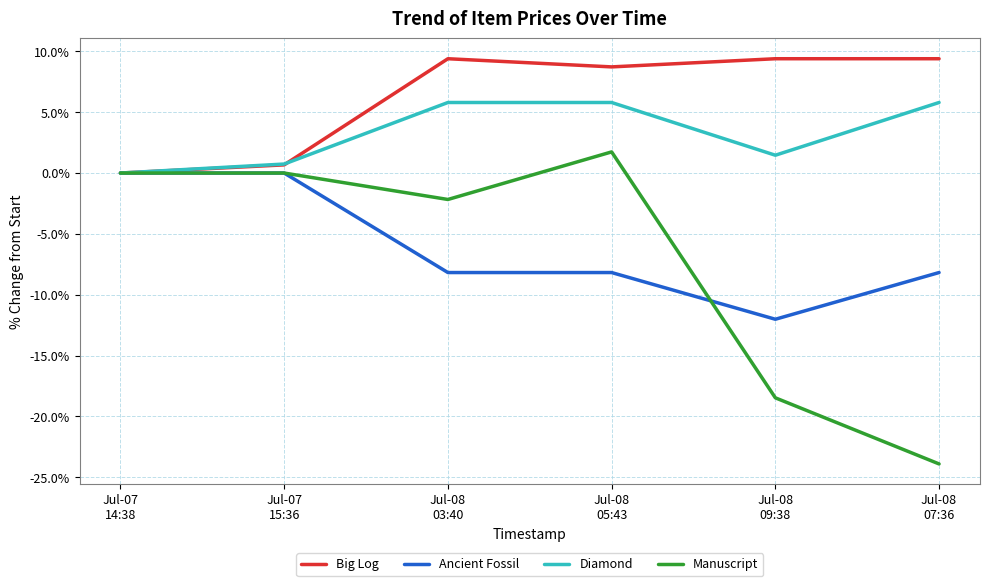

Reading left to right, what are all the values shown in this chart?

Big Log: Jul-07
14:38=0.0	Jul-07
15:36=0.7	Jul-08
03:40=9.4	Jul-08
05:43=8.7	Jul-08
09:38=9.4	Jul-08
07:36=9.4
Ancient Fossil: Jul-07
14:38=0.0	Jul-07
15:36=0.0	Jul-08
03:40=-8.2	Jul-08
05:43=-8.2	Jul-08
09:38=-12.0	Jul-08
07:36=-8.2
Diamond: Jul-07
14:38=0.0	Jul-07
15:36=0.7	Jul-08
03:40=5.8	Jul-08
05:43=5.8	Jul-08
09:38=1.5	Jul-08
07:36=5.8
Manuscript: Jul-07
14:38=0.0	Jul-07
15:36=0.0	Jul-08
03:40=-2.2	Jul-08
05:43=1.7	Jul-08
09:38=-18.5	Jul-08
07:36=-23.9